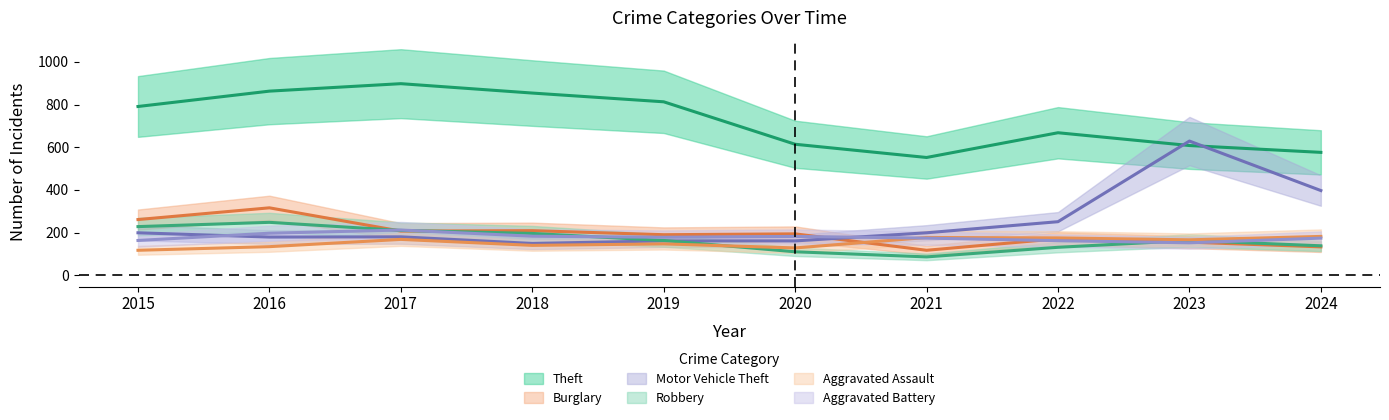

What is the value of the Motor Vehicle Theft point at the 1st from the left?

199